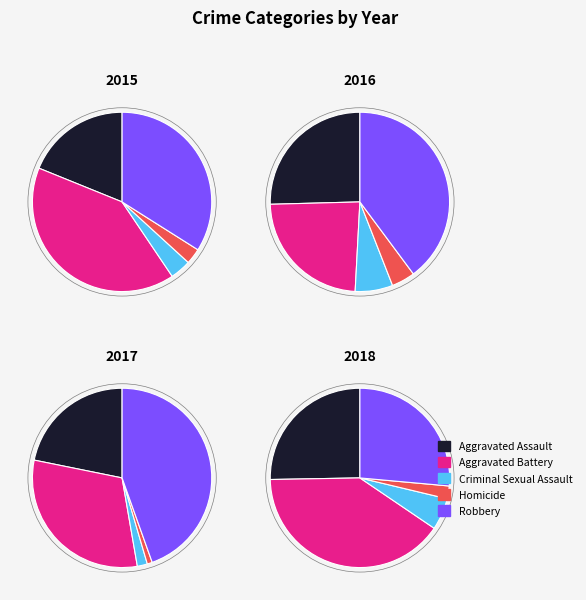

What is the difference between the highest and lowest values at Aggravated Battery?

15